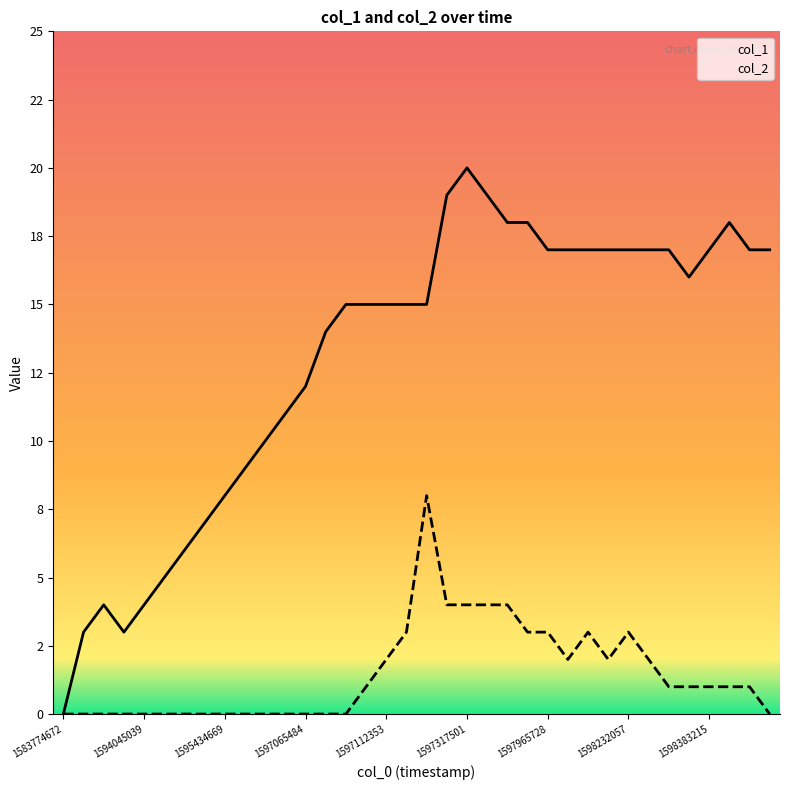

What position from the left is 9?

10